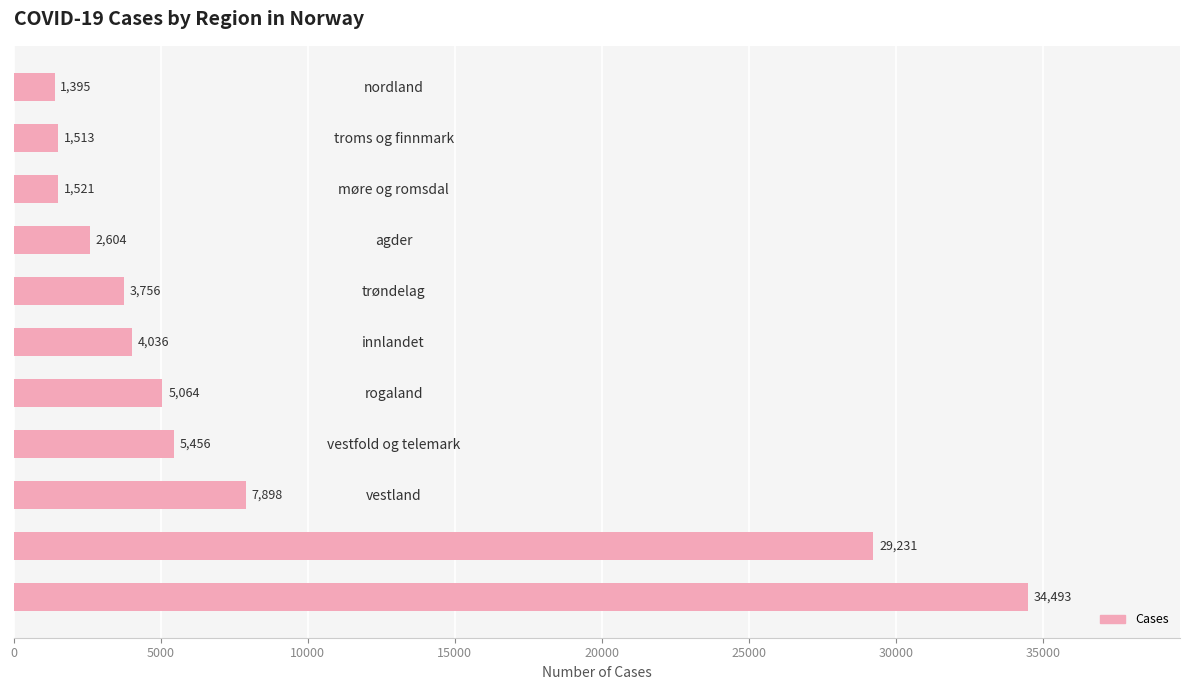

Which label corresponds to the smallest value in the chart?

nordland